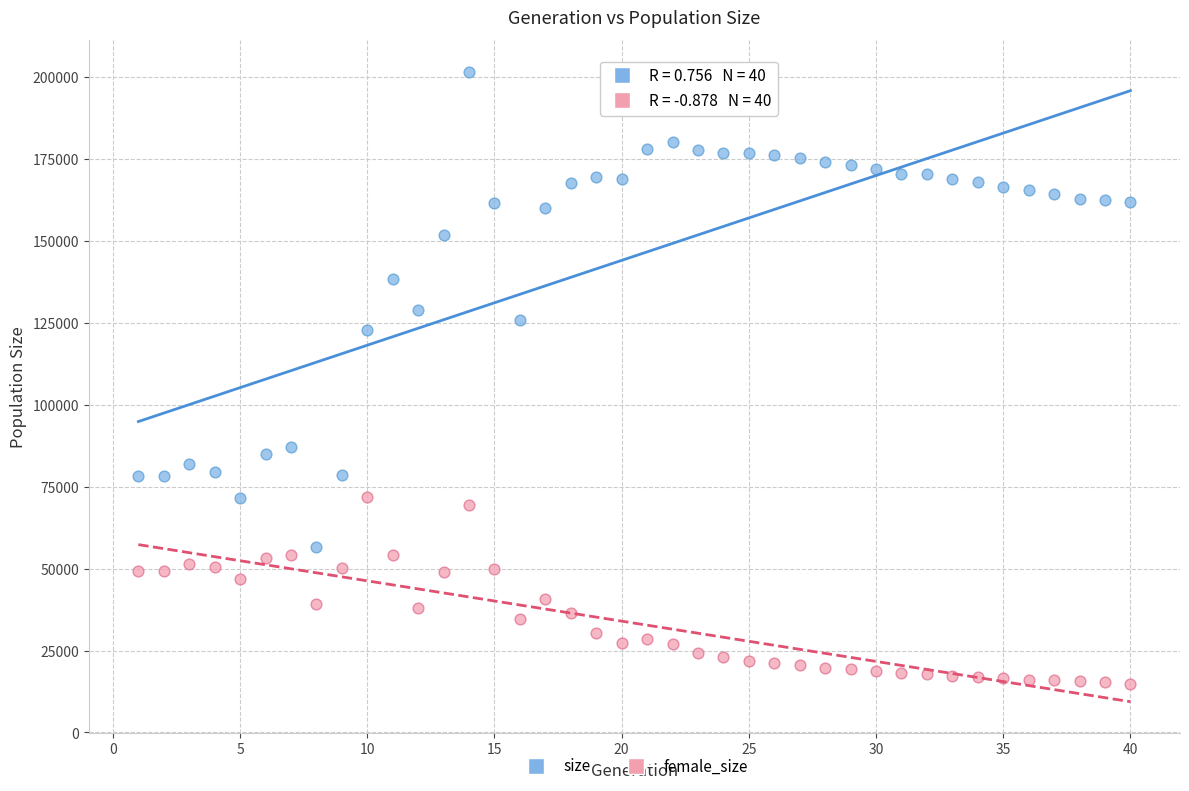

Which series contains the lowest Y value?

female_size